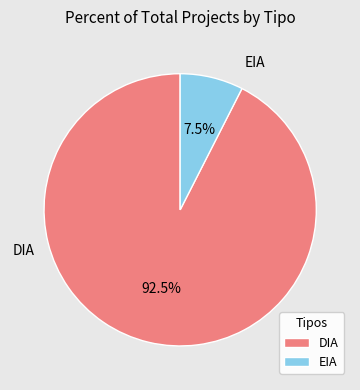

Rank the categories by value from lowest to highest.

EIA, DIA